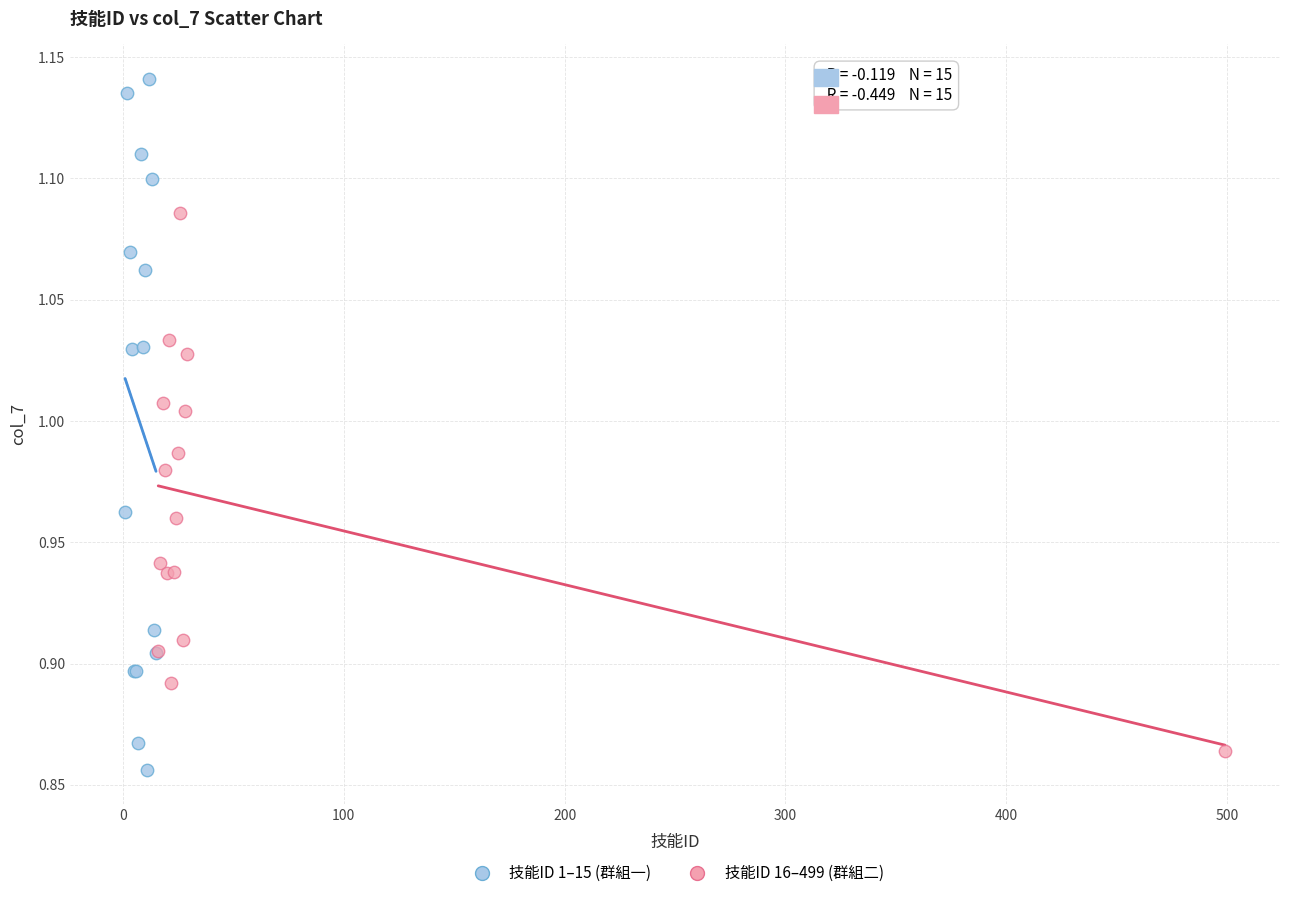

What are all the series names shown in the legend?

技能ID 1–15 (群組一), 技能ID 16–499 (群組二)